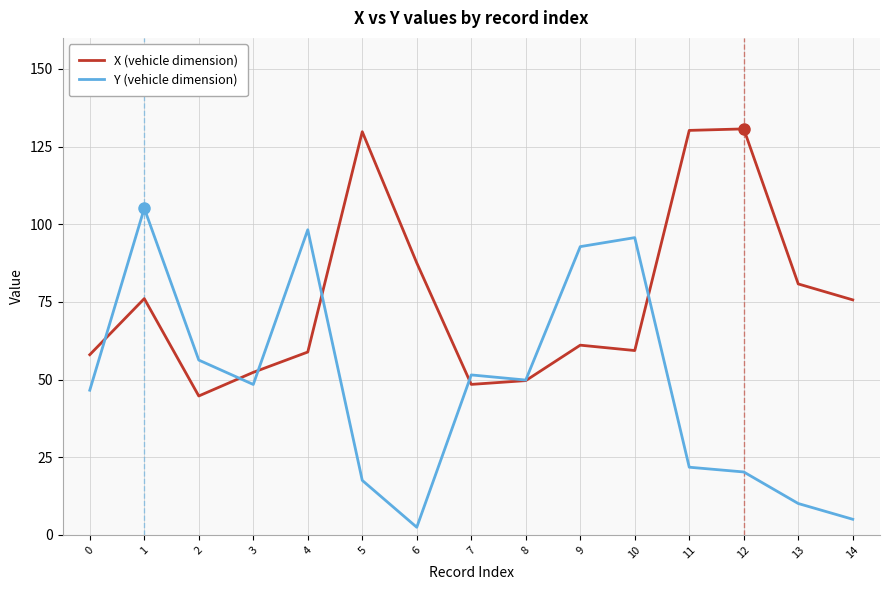

List the series in order of their peak value, highest first.

X (vehicle dimension), Y (vehicle dimension)